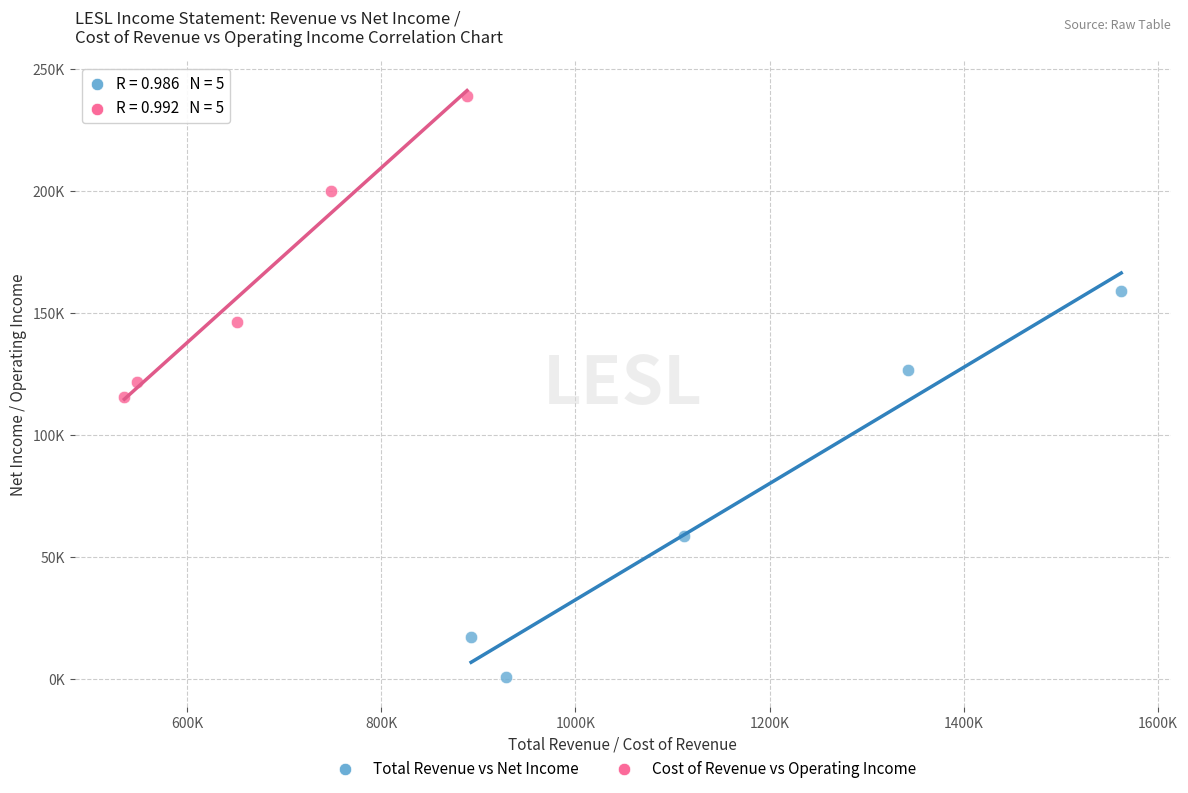

Which series contains the lowest Y value?

Total Revenue vs Net Income